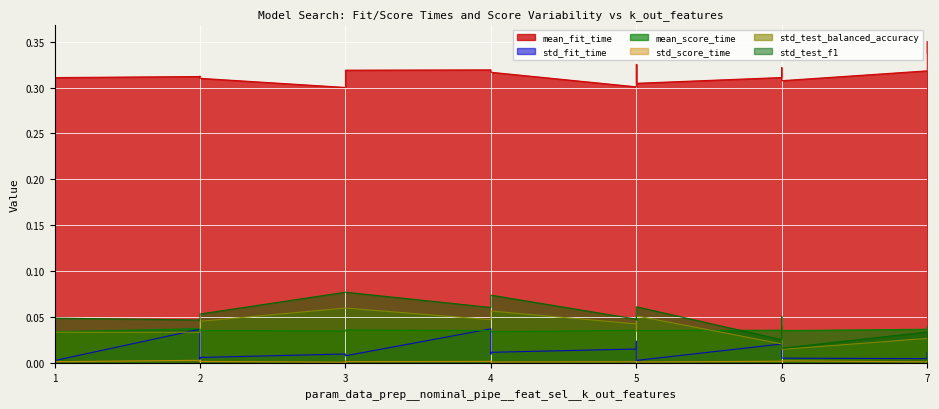

Reading left to right, extract all data points from this chart.

mean_fit_time: 1=0.3	1=0.3	1=0.3	2=0.3	2=0.3	2=0.3	3=0.3	3=0.3	3=0.3	4=0.3	4=0.3	4=0.3	5=0.3	5=0.3	5=0.3	6=0.3	6=0.3	6=0.3	7=0.3	7=0.4	7=0.3
std_fit_time: 1=0.0	1=0.0	1=0.0	2=0.0	2=0.0	2=0.0	3=0.0	3=0.0	3=0.0	4=0.0	4=0.0	4=0.0	5=0.0	5=0.0	5=0.0	6=0.0	6=0.0	6=0.0	7=0.0	7=0.0	7=0.0
mean_score_time: 1=0.0	1=0.0	1=0.0	2=0.0	2=0.0	2=0.0	3=0.0	3=0.0	3=0.0	4=0.0	4=0.0	4=0.0	5=0.0	5=0.0	5=0.0	6=0.0	6=0.0	6=0.0	7=0.0	7=0.0	7=0.0
std_score_time: 1=0.0	1=0.0	1=0.0	2=0.0	2=0.0	2=0.0	3=0.0	3=0.0	3=0.0	4=0.0	4=0.0	4=0.0	5=0.0	5=0.0	5=0.0	6=0.0	6=0.0	6=0.0	7=0.0	7=0.0	7=0.0
std_test_balanced_accuracy: 1=0.0	1=0.0	1=0.0	2=0.0	2=0.0	2=0.0	3=0.1	3=0.1	3=0.1	4=0.0	4=0.1	4=0.1	5=0.0	5=0.0	5=0.1	6=0.0	6=0.0	6=0.0	7=0.0	7=0.0	7=0.0
std_test_f1: 1=0.0	1=0.0	1=0.0	2=0.0	2=0.0	2=0.1	3=0.1	3=0.1	3=0.1	4=0.1	4=0.1	4=0.1	5=0.0	5=0.0	5=0.1	6=0.0	6=0.1	6=0.0	7=0.0	7=0.0	7=0.0